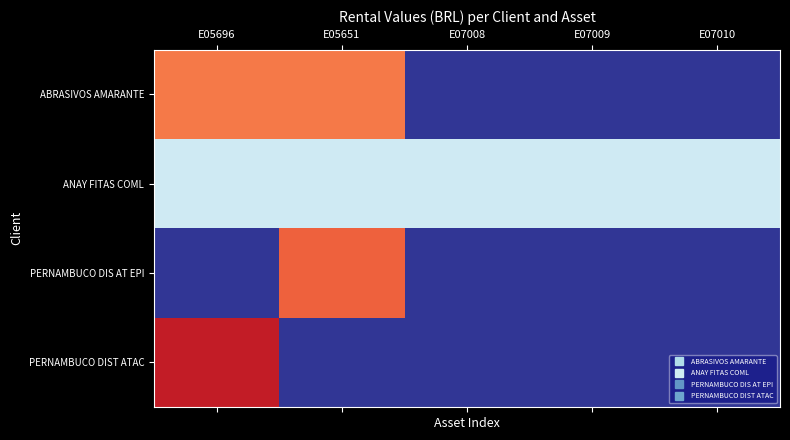

Between E05696 and E07009, which series saw the biggest shift?

PERNAMBUCO DIST ATAC